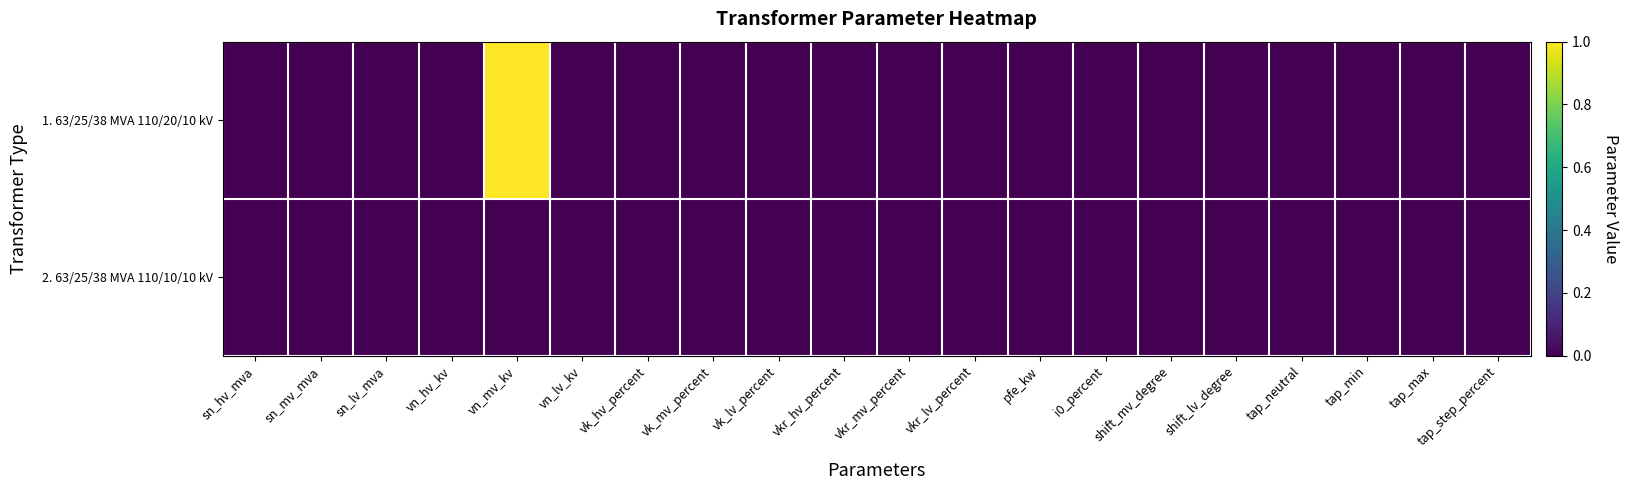

Which series has the widest spread of values?

1. 63/25/38 MVA 110/20/10 kV